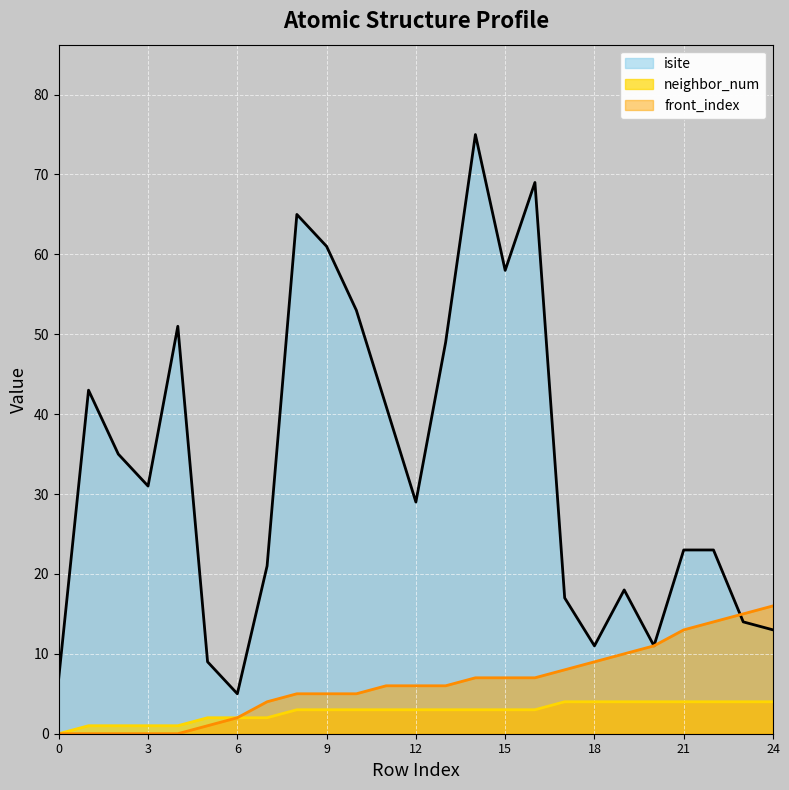

How many lines are shown in the chart?

3